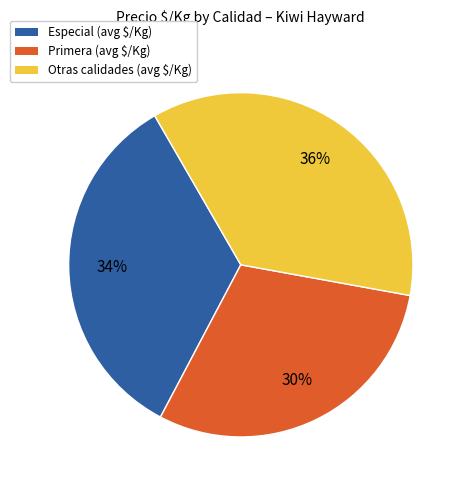

Is there a majority slice in this chart?

No